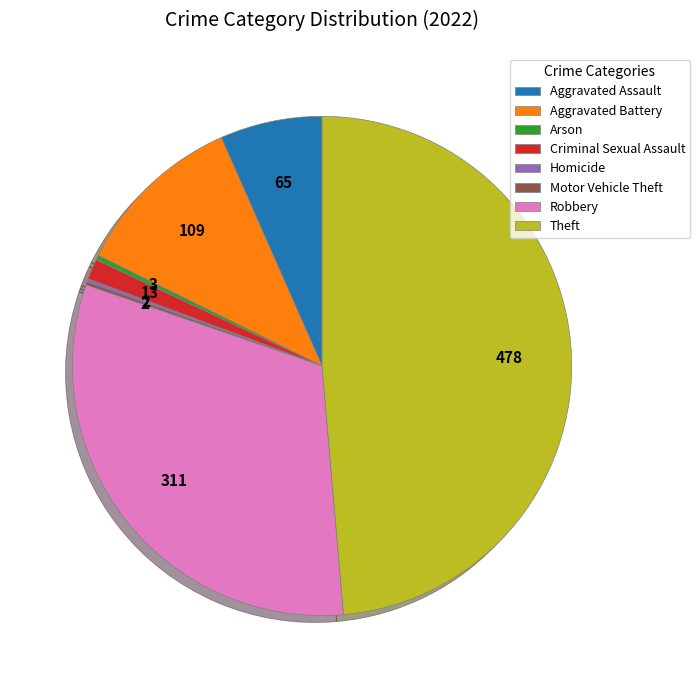

Is it true that Aggravated Battery is 11% of the pie?

True